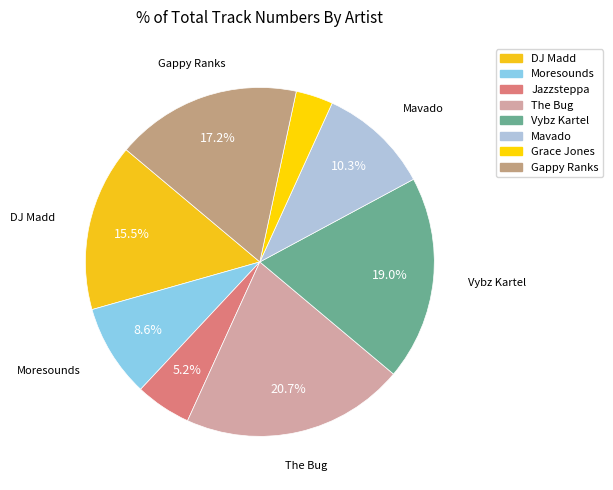

What portion of the pie excludes Vybz Kartel?

81.0%